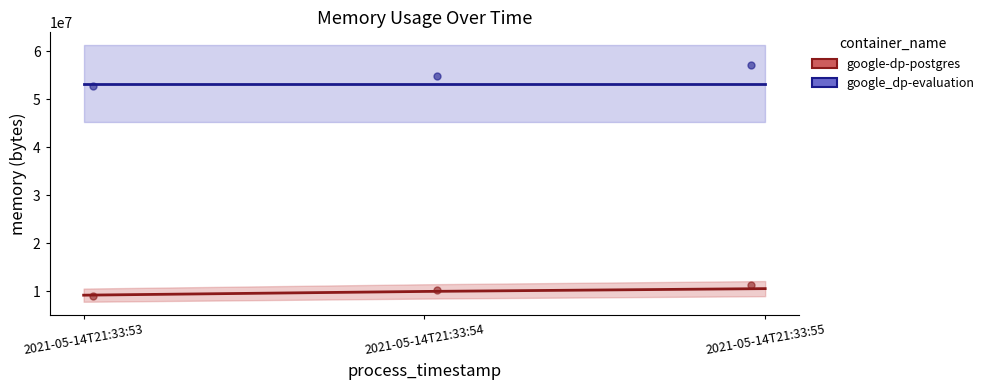

Which series has the largest Y range (max minus min)?

google-dp-postgres